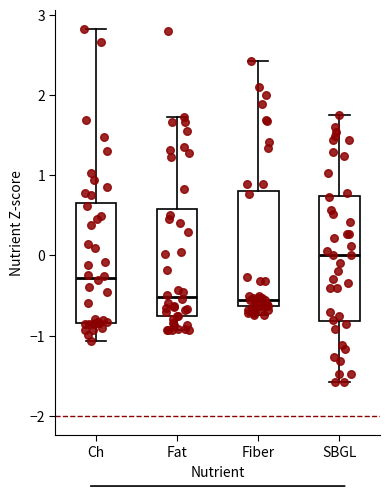

Reading left to right, read every box against the y-axis: the position of its median line, the range the box covers, and the ends of its whiskers. The values are not printed on the chart, so give them approximately, as read against the axis.

Ch: median -0.3, box -0.8 to 0.6, whiskers -1.1 to 2.8
Fat: median -0.5, box -0.8 to 0.6, whiskers -0.9 to 1.7
Fiber: median -0.6 (just above the box's lower edge), box -0.6 to 0.8, whiskers -0.7 to 2.4
SBGL: median 0.0, box -0.8 to 0.7, whiskers -1.6 to 1.8